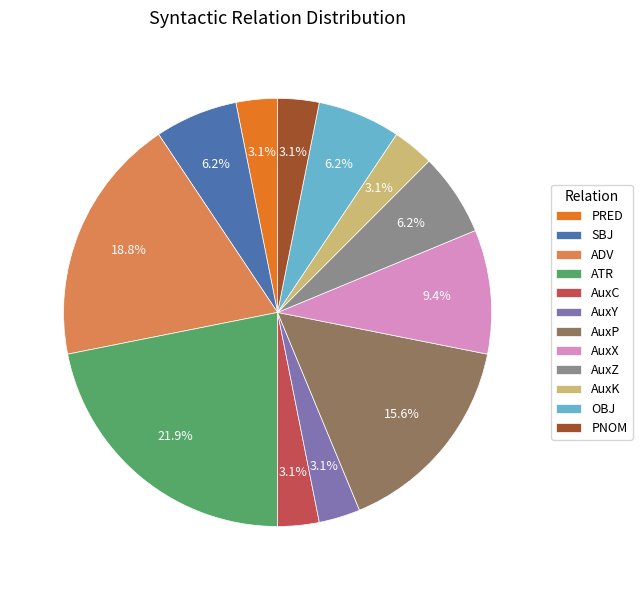

To the nearest percent, what is the difference between the AuxC and AuxZ slice percentages?

3%